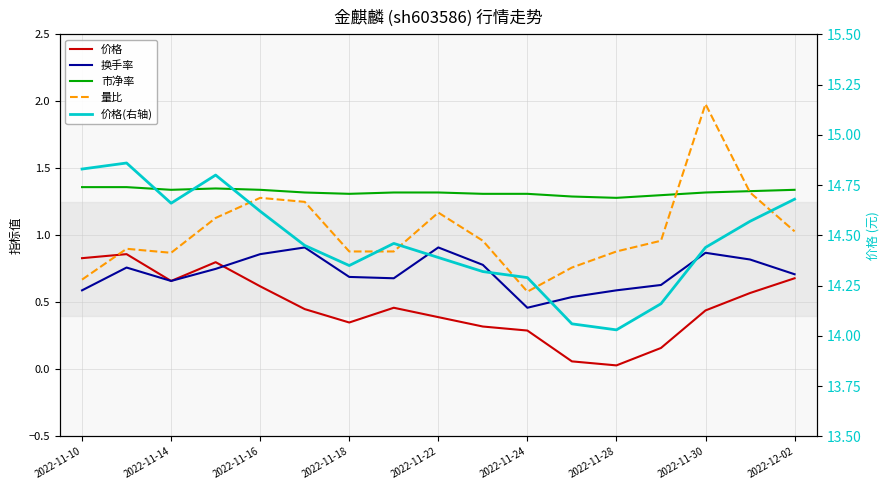

At which category is the sum across all series the highest?

2022-11-30